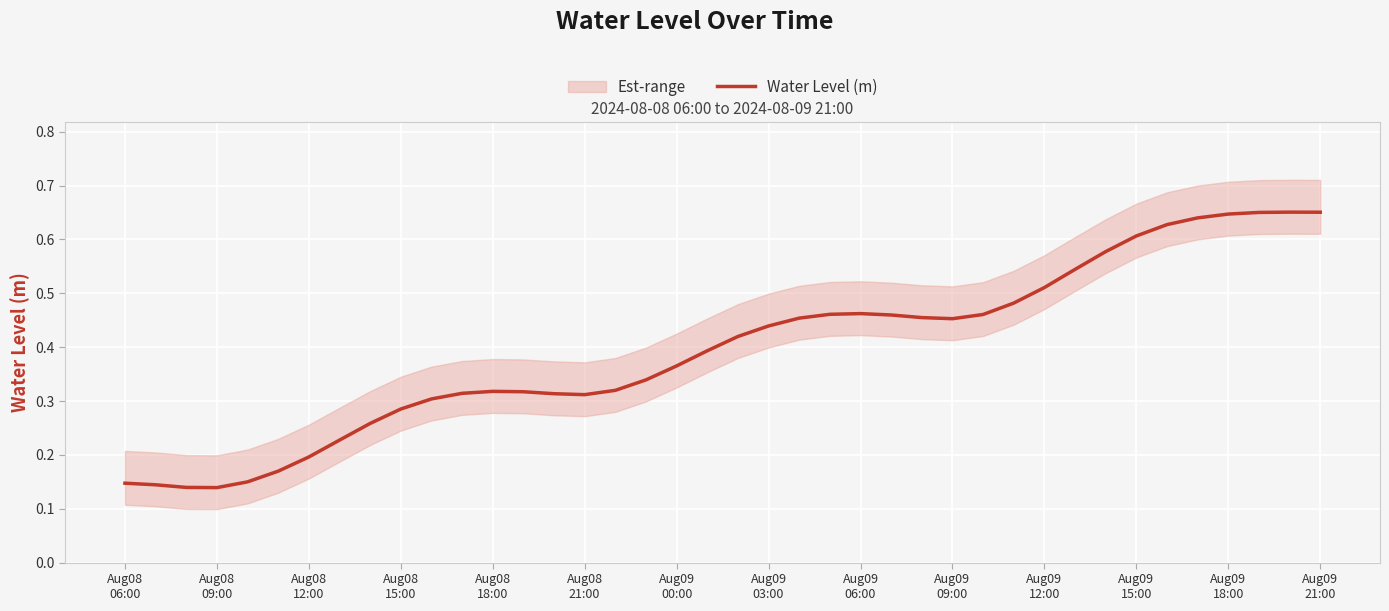

Is it true that the value at Aug08
21:00 is 0.3?

False